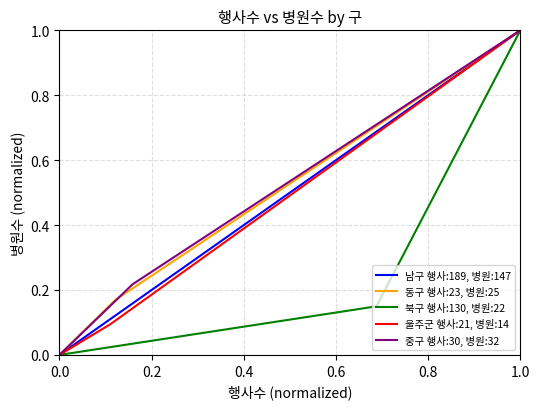

How many values in 남구 행사:189, 병원:147 are above zero?

2